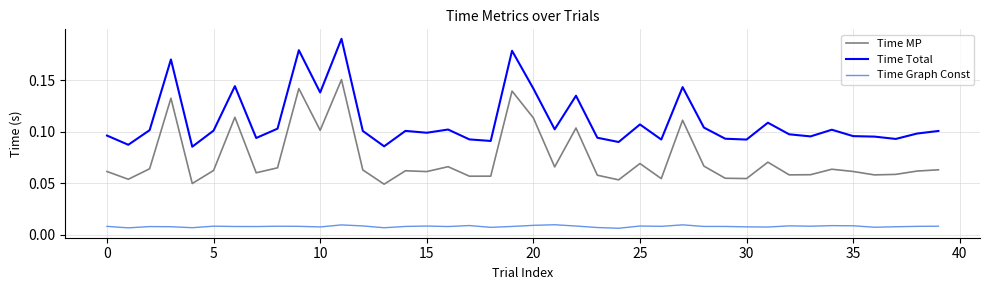

Rank the series by their maximum value, from lowest to highest.

Time Graph Const, Time MP, Time Total